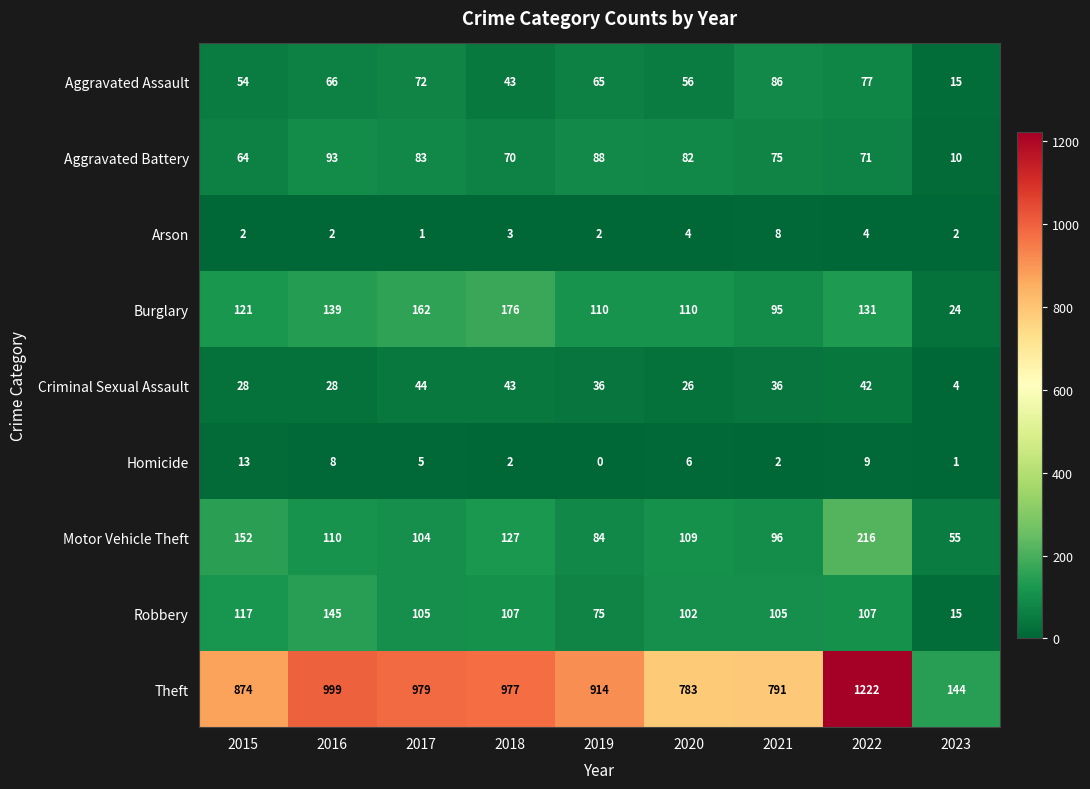

Between 2015 and 2018, which series saw the biggest shift?

Theft